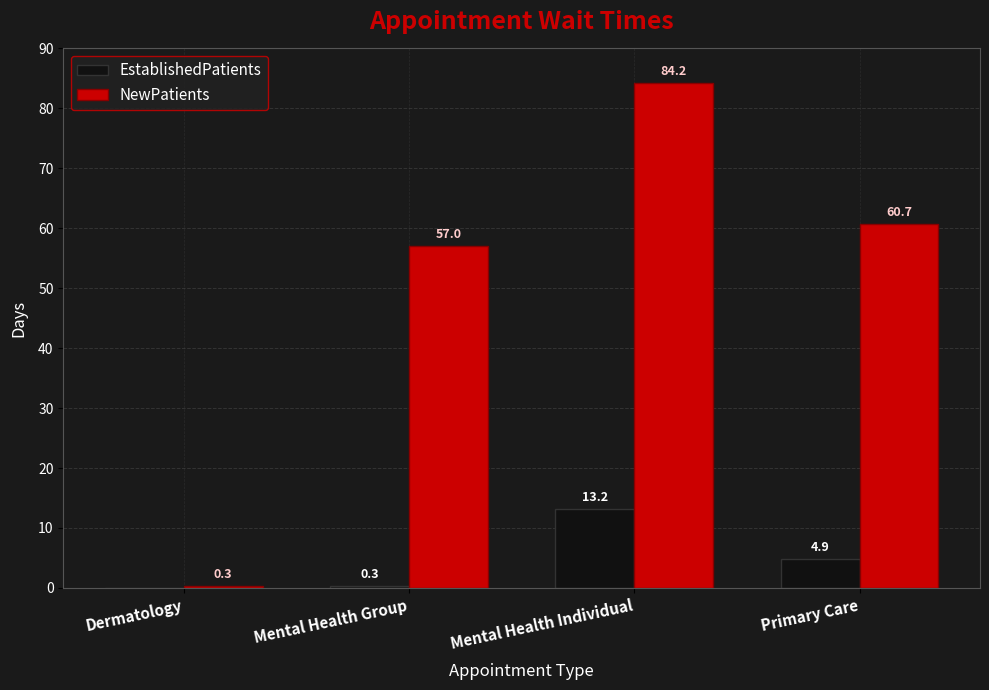

Reading right to left, what are all the values shown in this chart?

EstablishedPatients: Primary Care=4.9	Mental Health Individual=13.2	Mental Health Group=0.3	Dermatology=0.0
NewPatients: Primary Care=60.7	Mental Health Individual=84.2	Mental Health Group=57.0	Dermatology=0.3